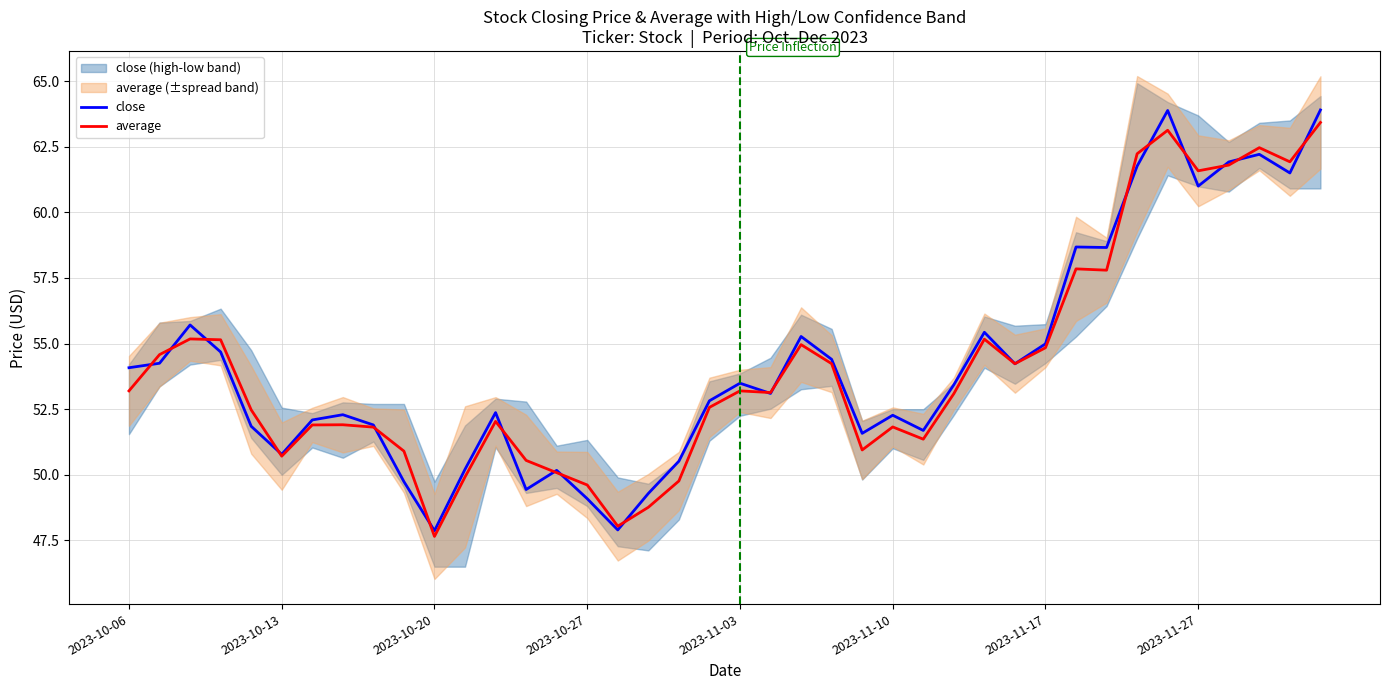

Which category has the highest value in the average series?

39